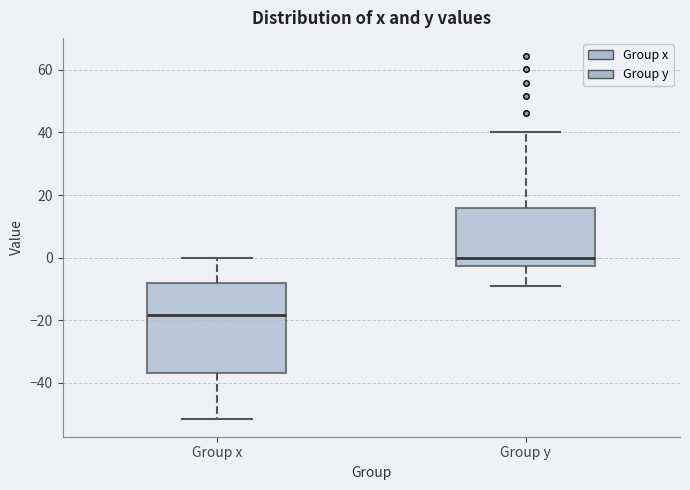

Which box has the highest median line?

Group y